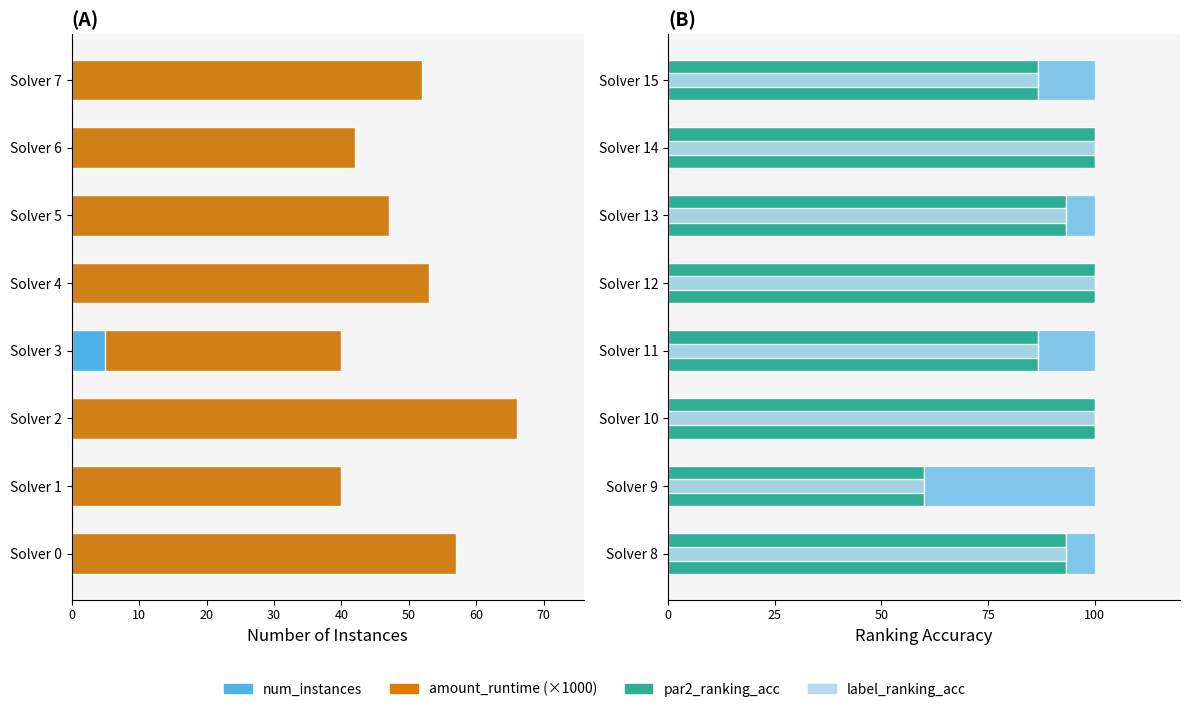

How many data points in remaining are above 6?

5